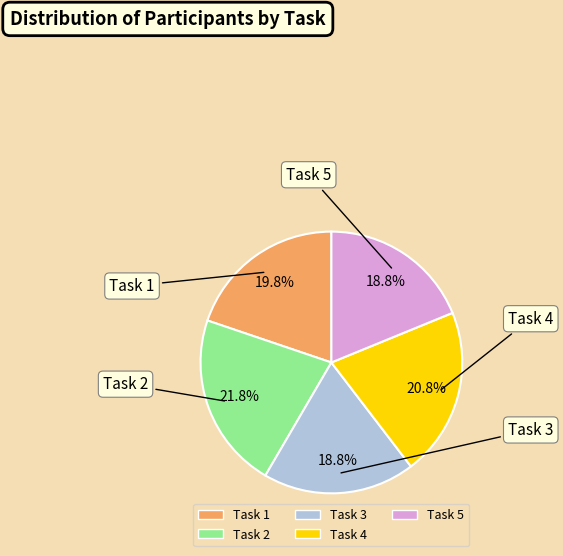

To the nearest percent, what is the average slice percentage?

20%